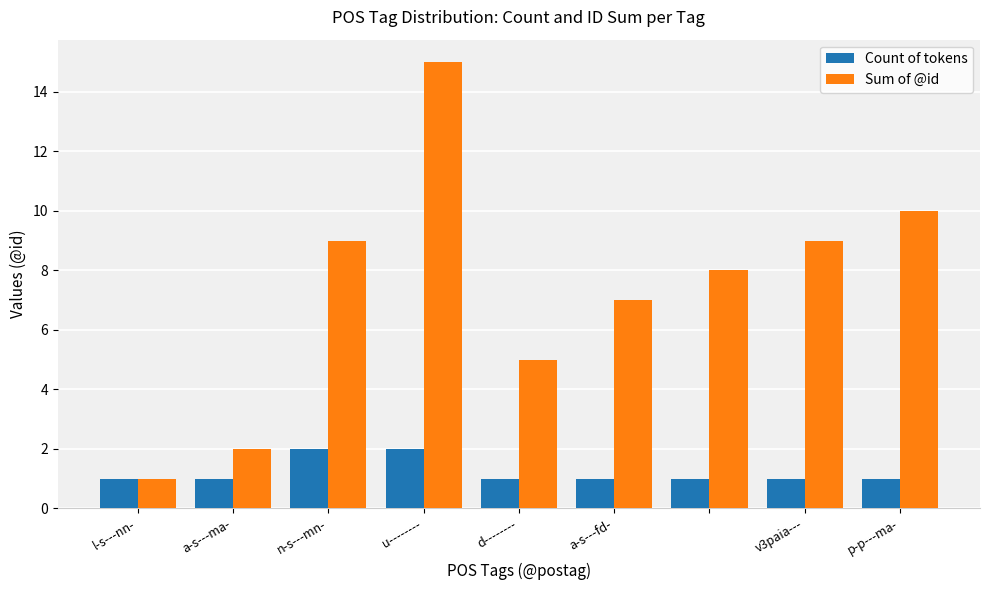

How many distinct data groups are displayed?

2